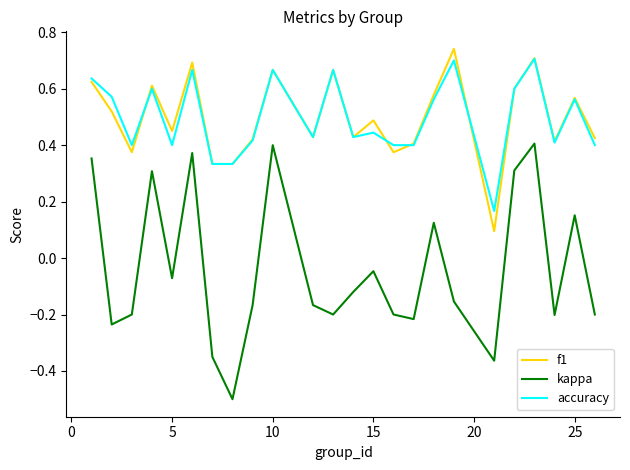

What is the sum of all kappa values?

-1.0